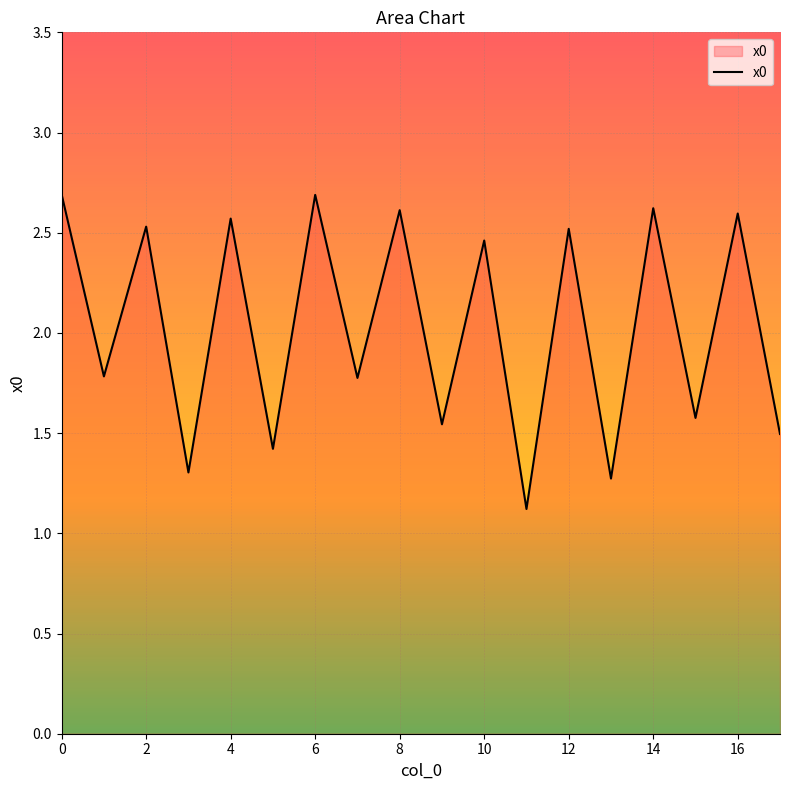

True or false: the data has more than 0 interior local peaks.

True